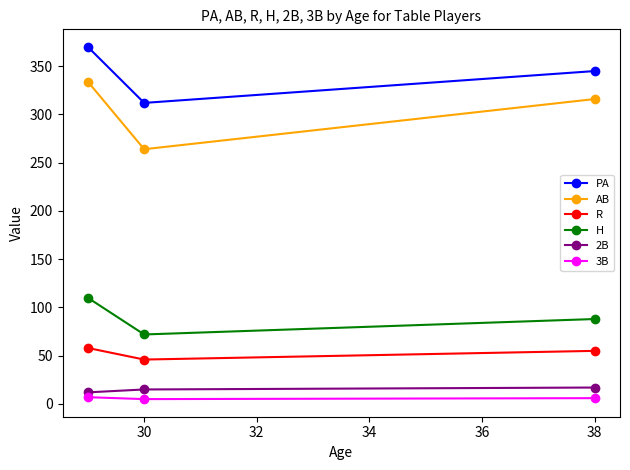

Which series has the largest range (max minus min)?

AB